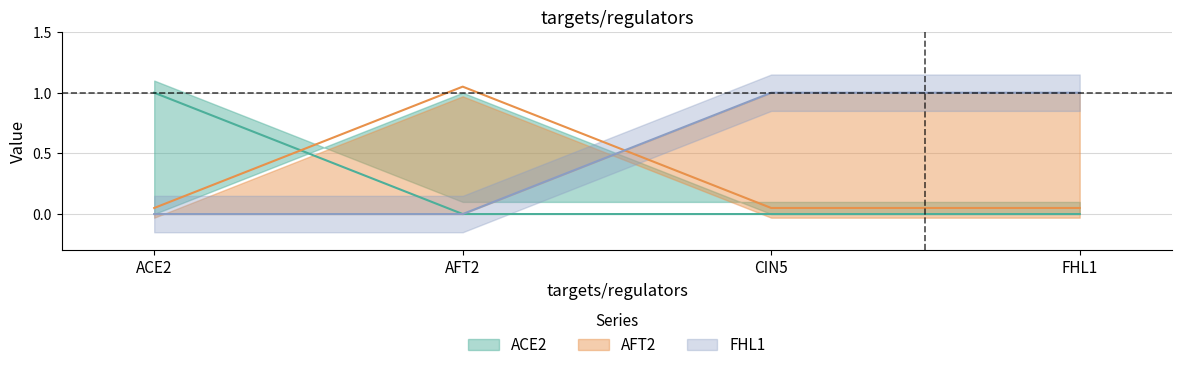

Does the chart have visible grid lines?

Yes